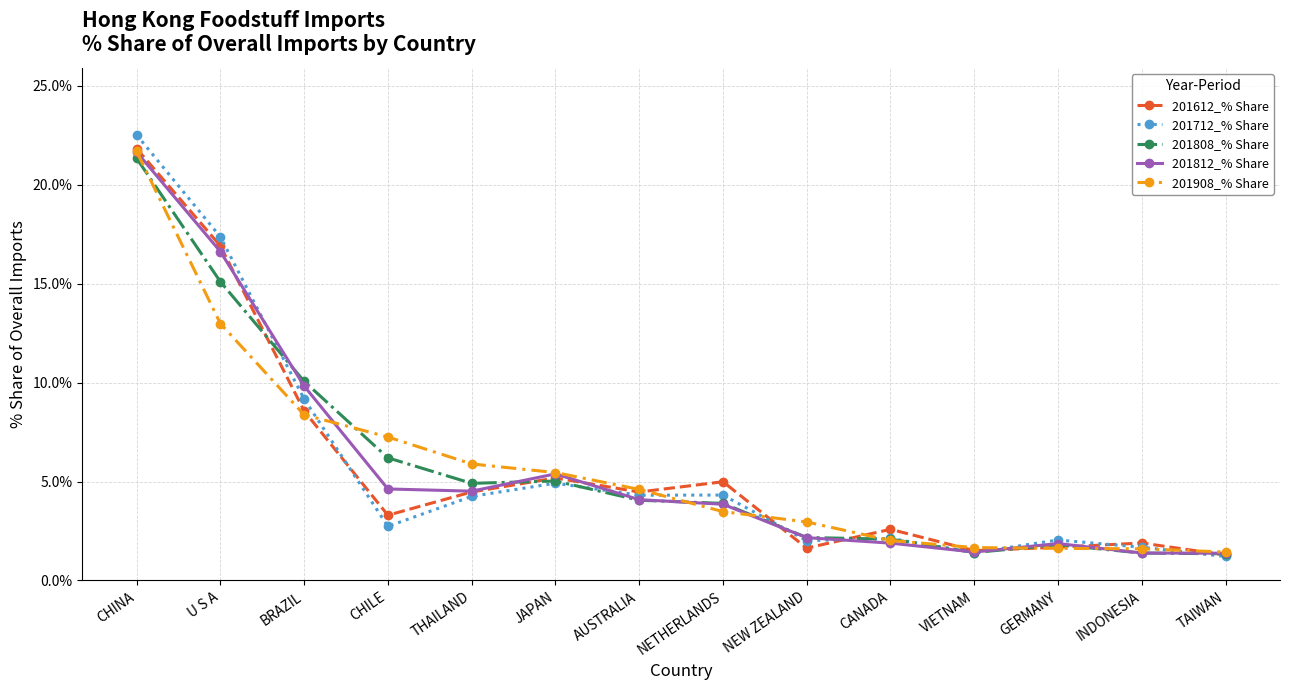

In 201812_% Share, how many points are lower than both neighbors (excluding endpoints)?

2